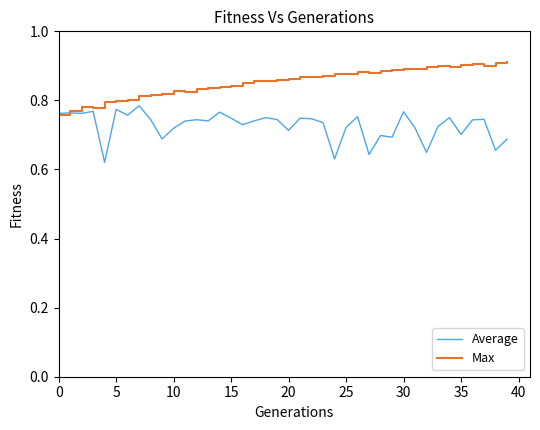

Rank the series by their average value, from lowest to highest.

Average, Max